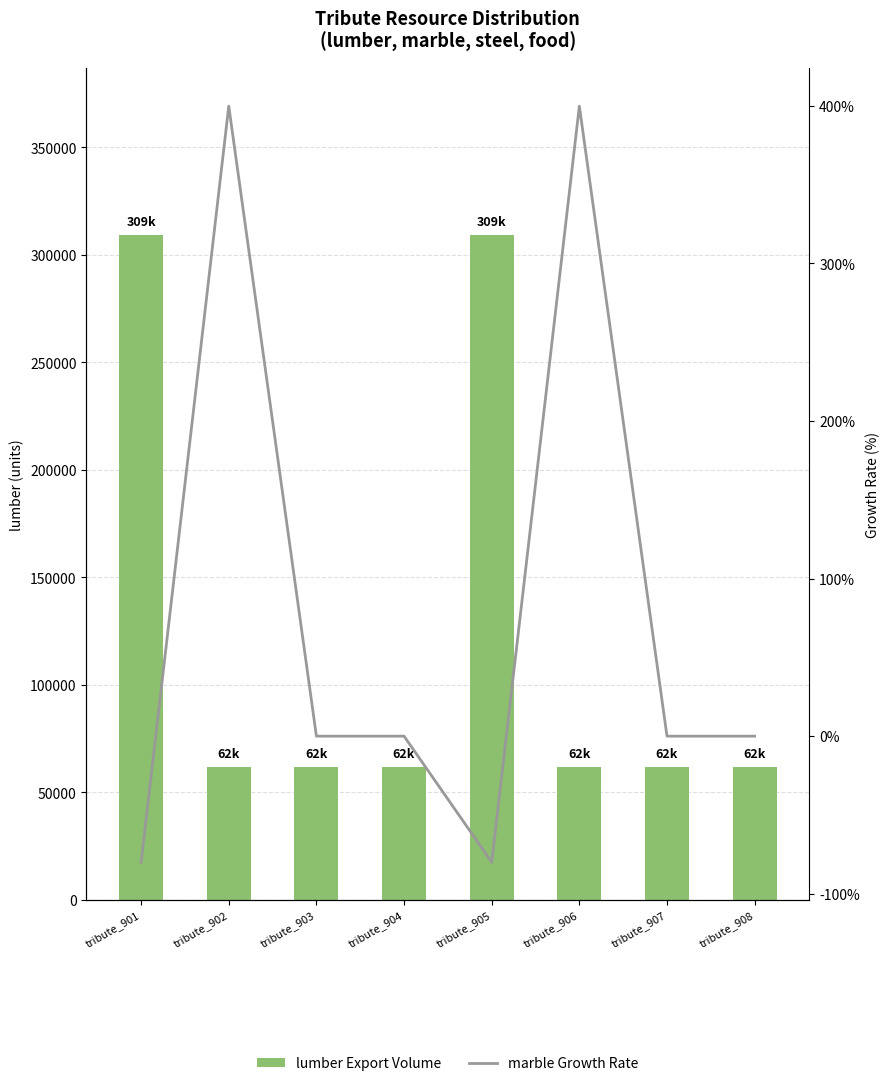

Is it true that marble Growth Rate equals -327.2 at tribute_903?

False